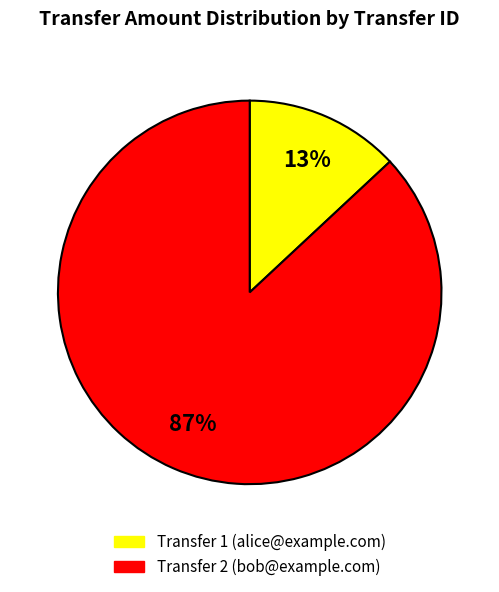

To the nearest percent, what is the difference between the largest and smallest slice percentages?

74%